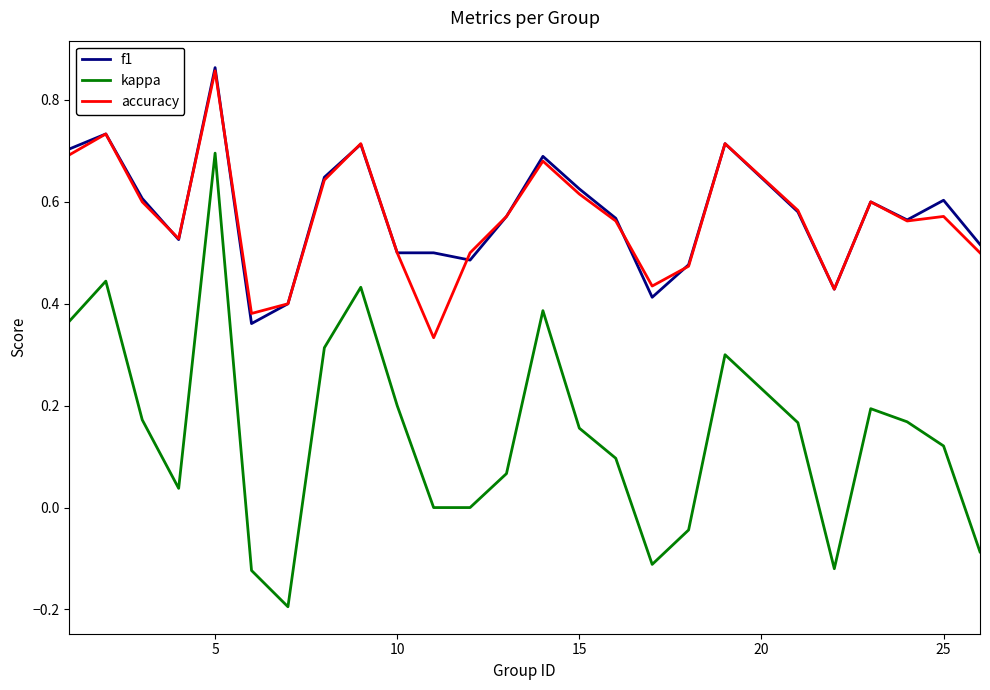

True or false: kappa and accuracy cross at least once.

False